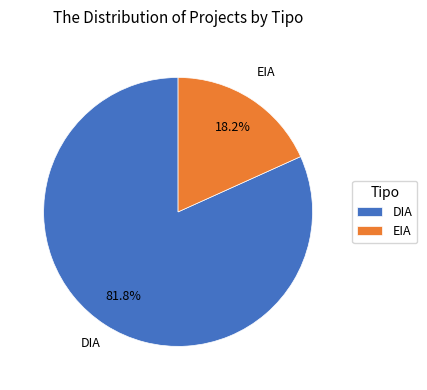

Which slice is the smallest?

EIA